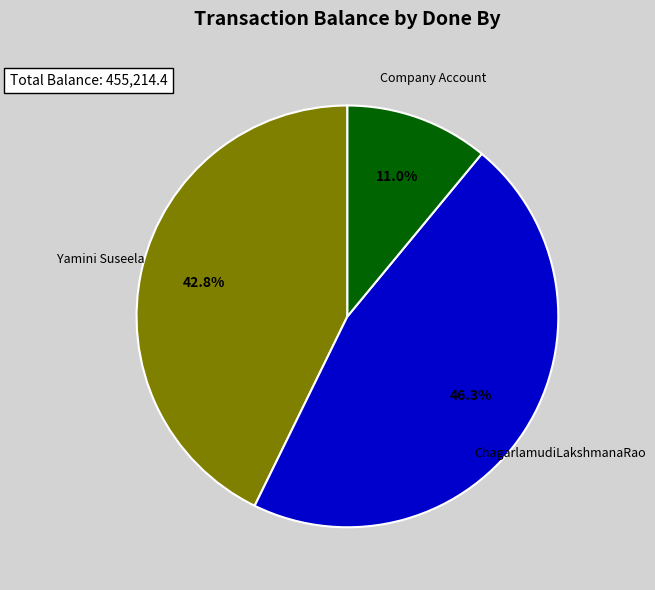

How many segments does this pie chart have?

3